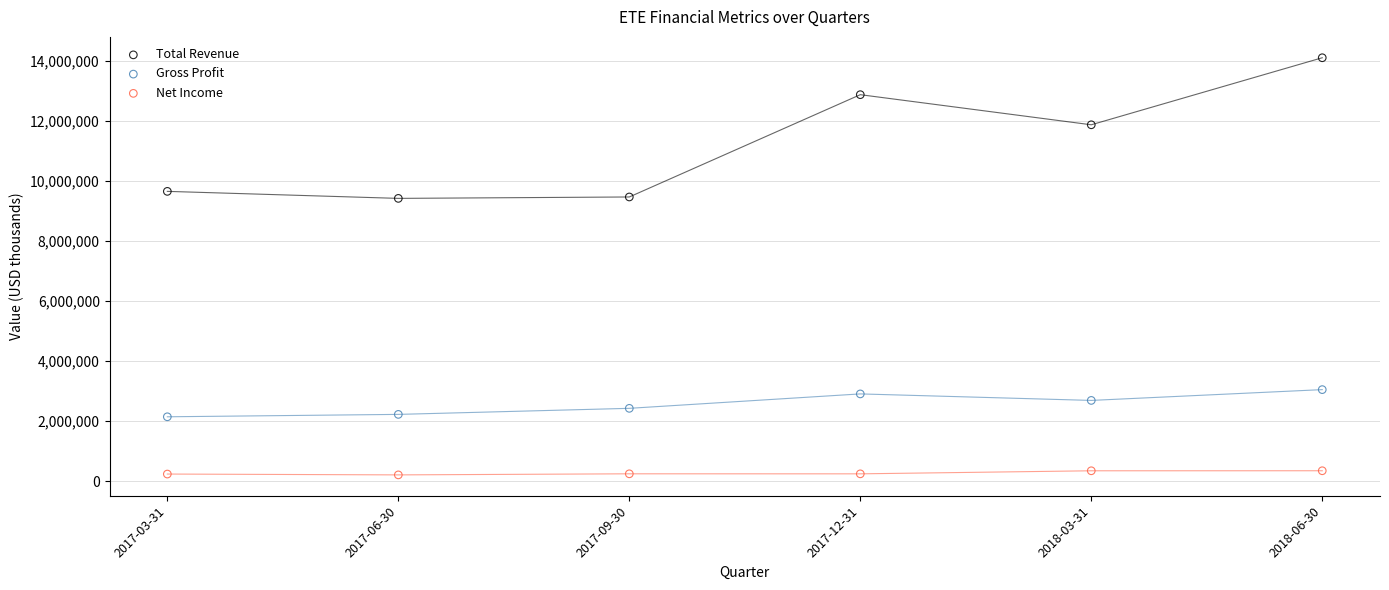

Across all data points, what is the range of Y values (max minus min)?

13914000